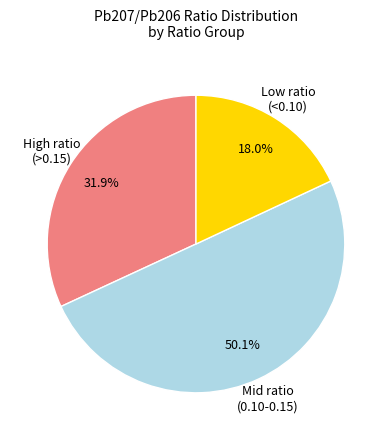

How many segments does this pie chart have?

3